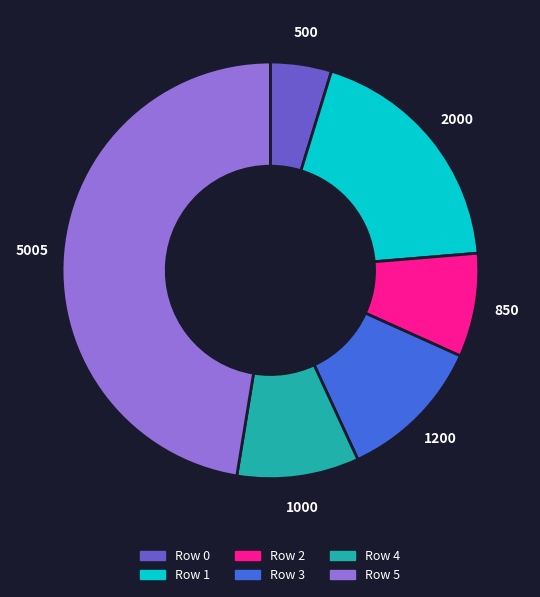

Is there any slice that represents more than half of the pie?

No